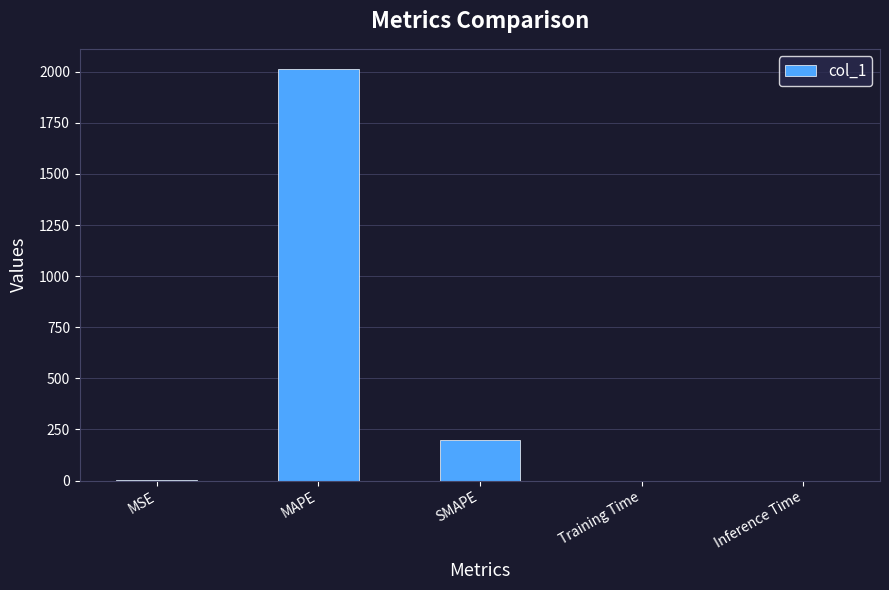

Are the bars horizontal?

No